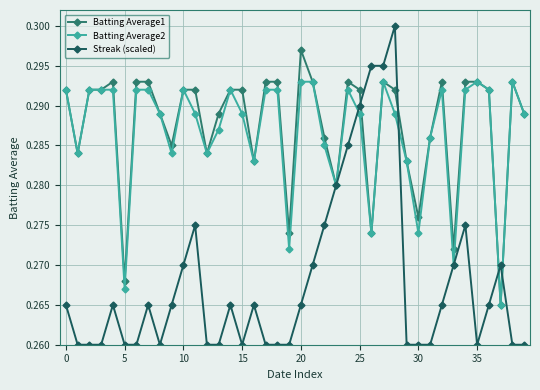

List the series in order of their peak value, highest first.

Streak (scaled), Batting Average1, Batting Average2